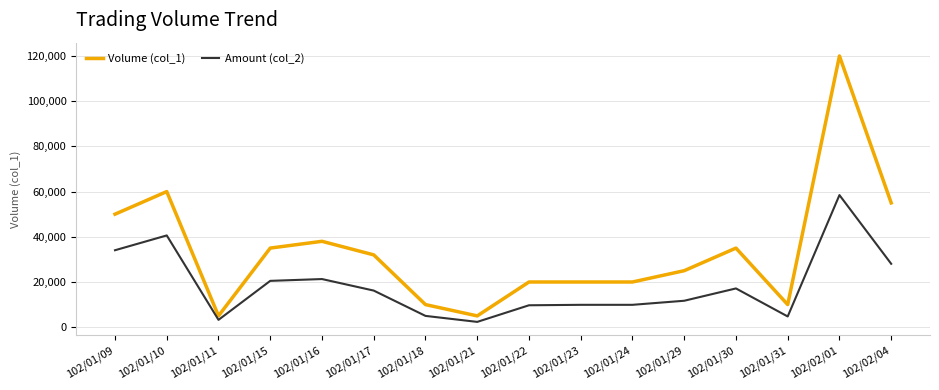

True or false: Volume (col_1) and Amount (col_2) cross at least once.

False